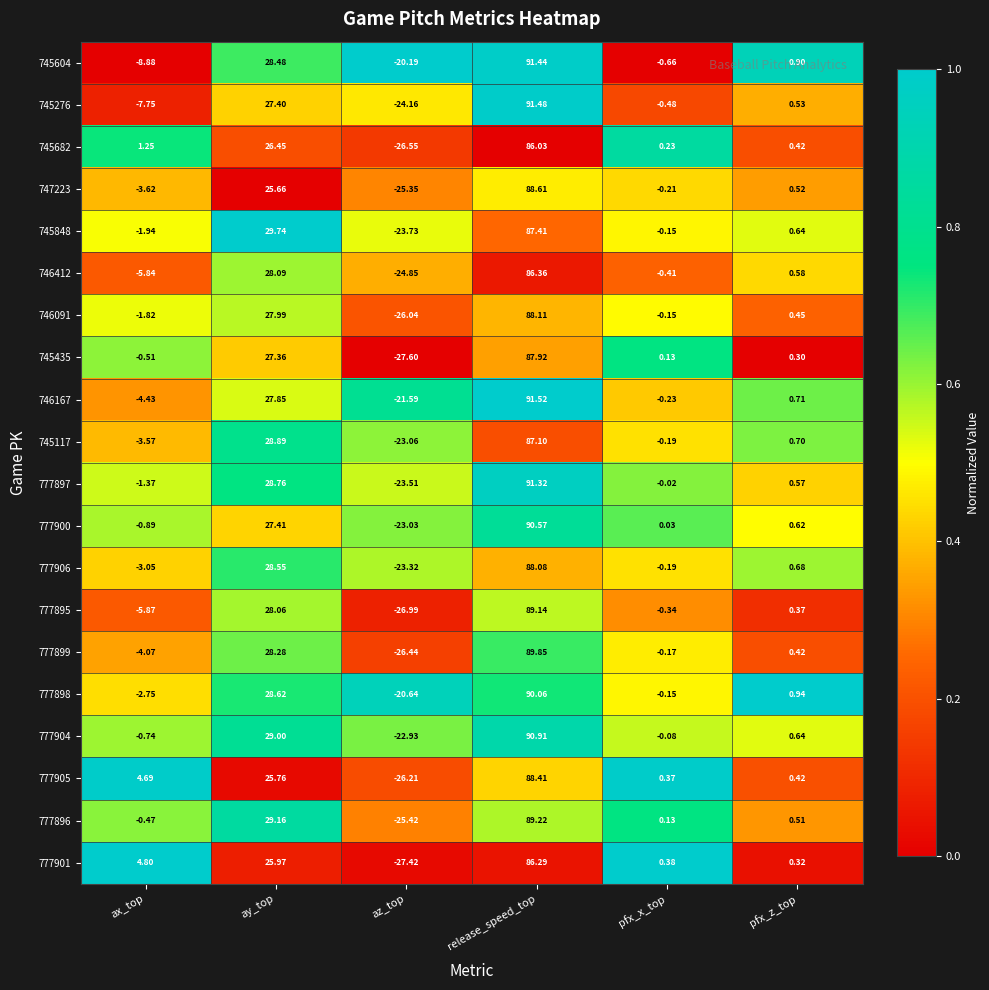

At which category is the sum across all series the highest?

release_speed_top